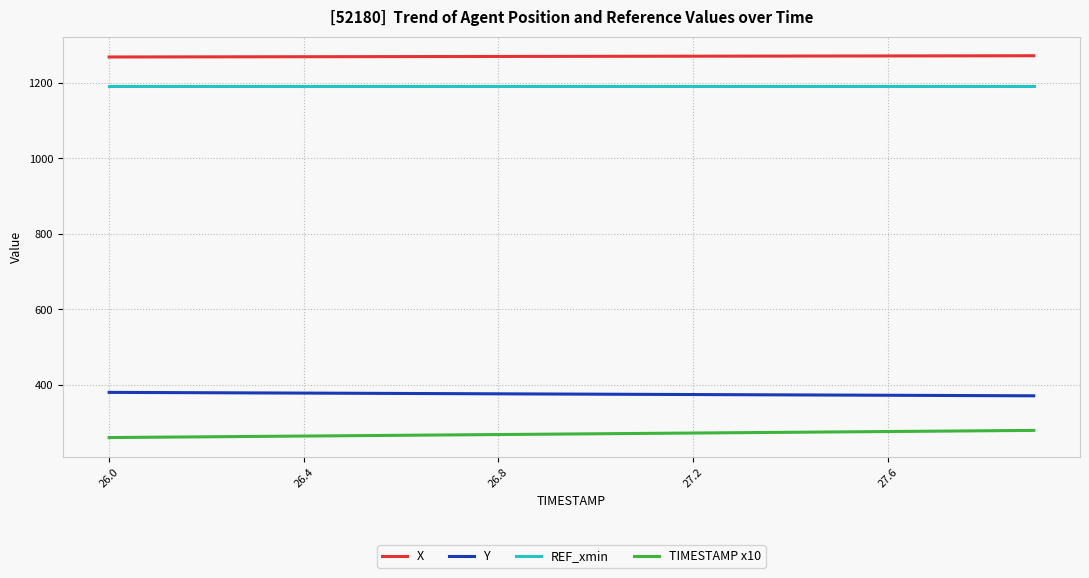

What is the minimum value shown in the chart?

260.0